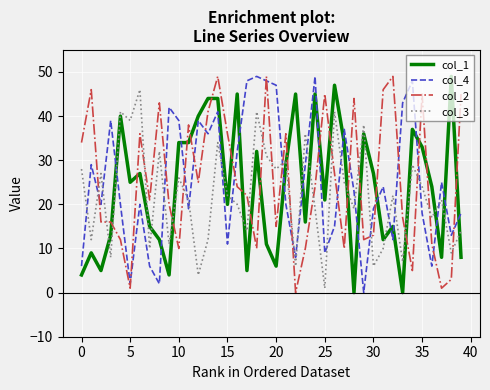

What is the greatest value displayed?

49